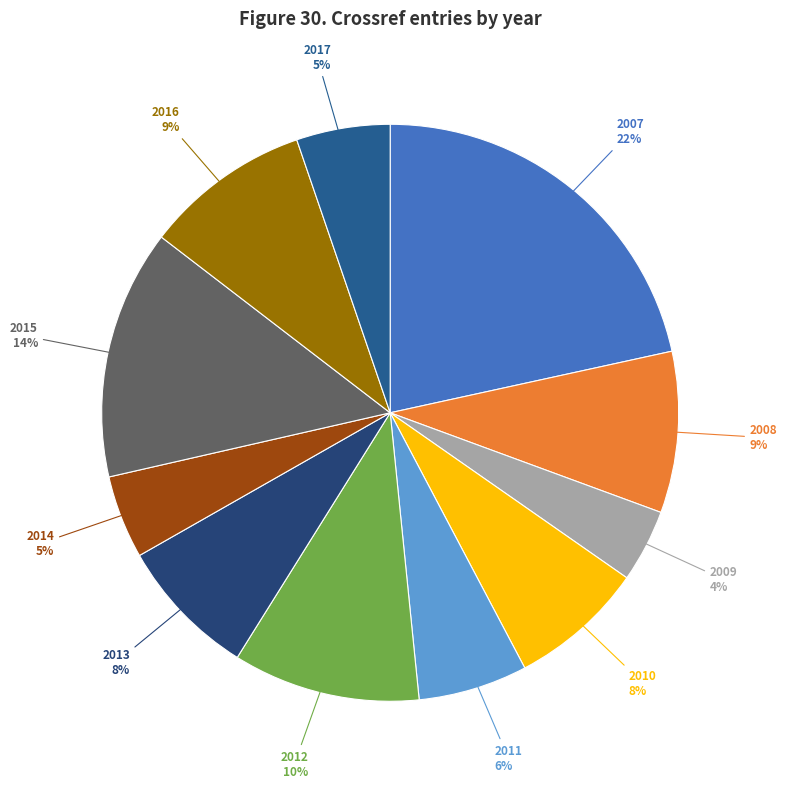

Does any single category account for the majority?

No